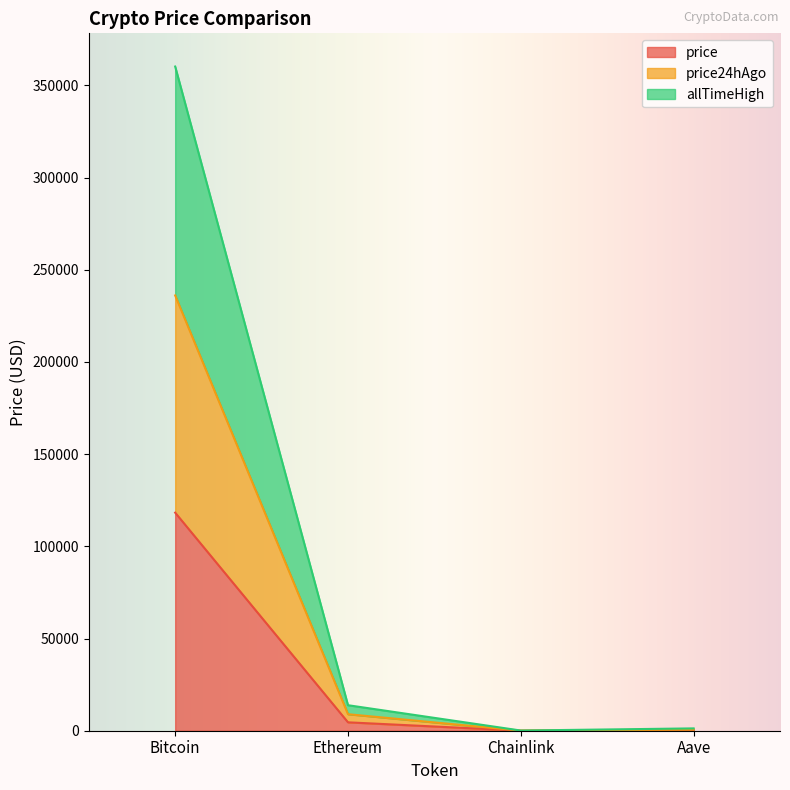

What is the maximum value for price?

118252.0